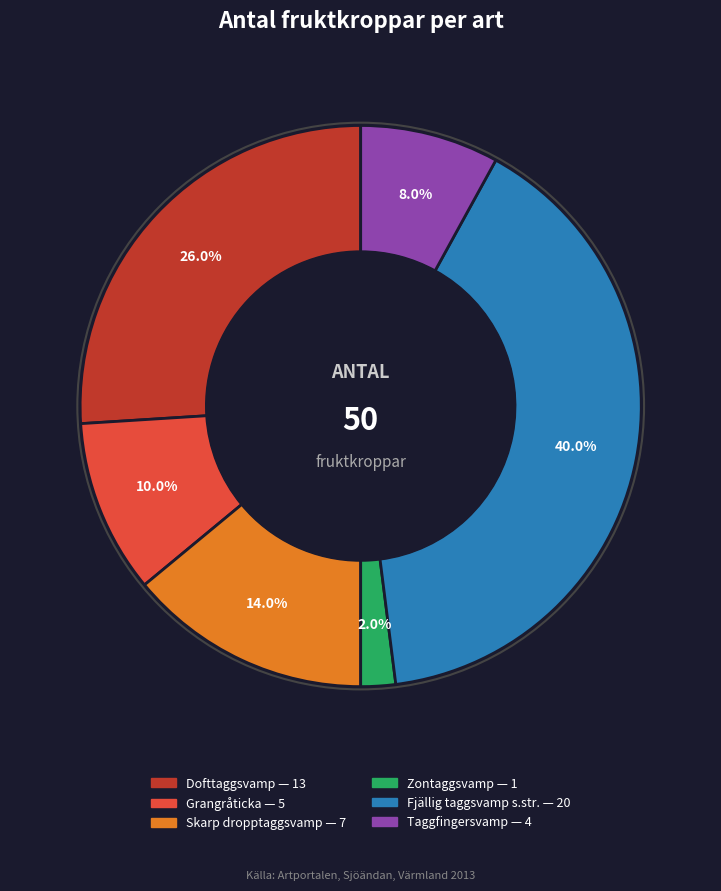

Rank the categories by value from highest to lowest.

Fjällig taggsvamp s.str., Dofttaggsvamp, Skarp dropptaggsvamp, Grangråticka, Taggfingersvamp, Zontaggsvamp